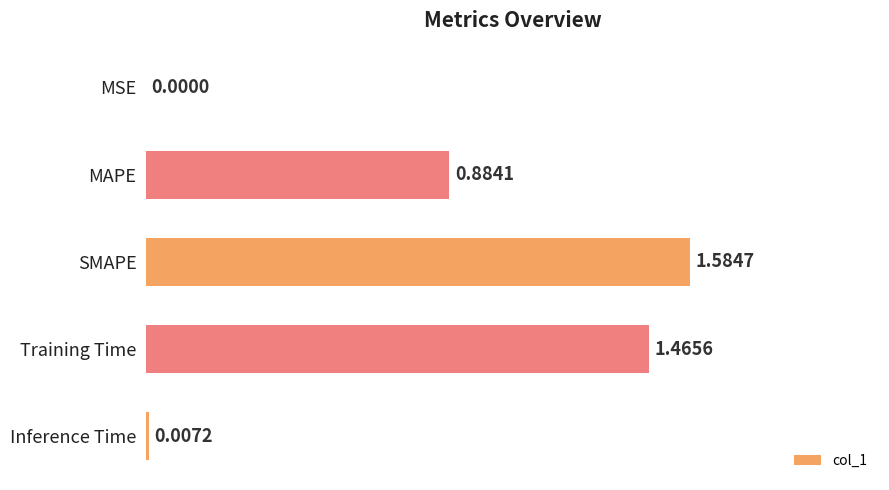

At which category does the chart reach its peak across all series?

SMAPE